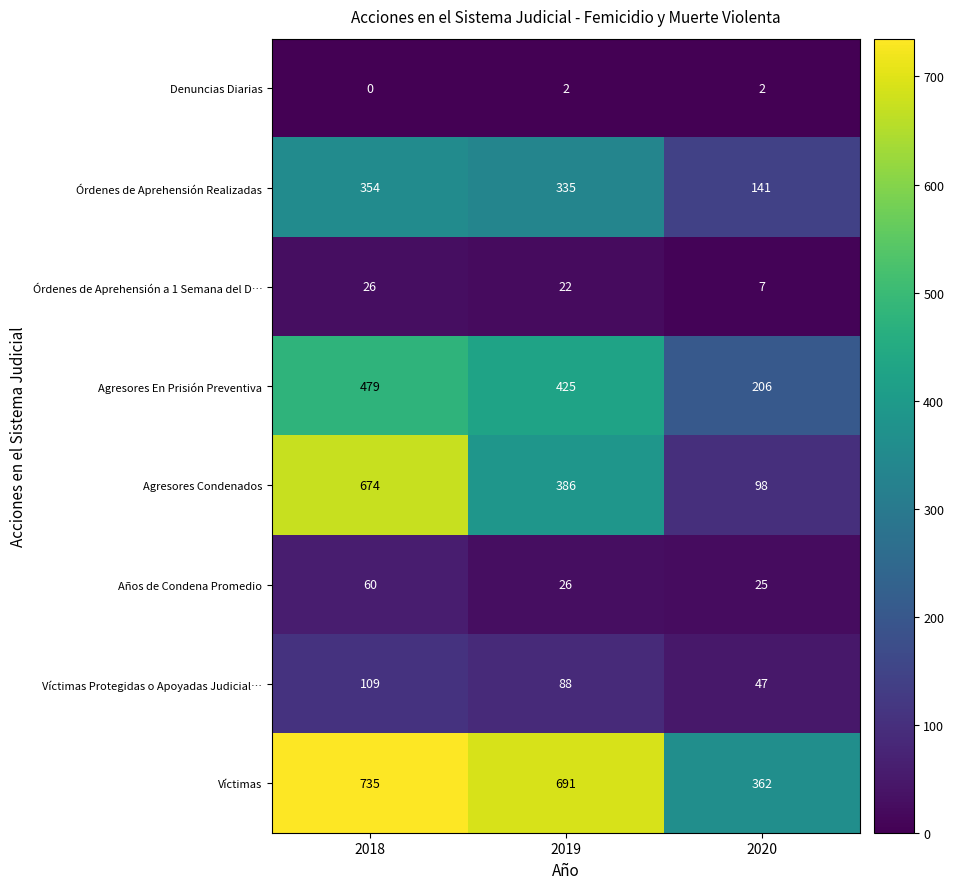

What is the sum of the Agresores En Prisión Preventiva values at 2019 and 2020?

631